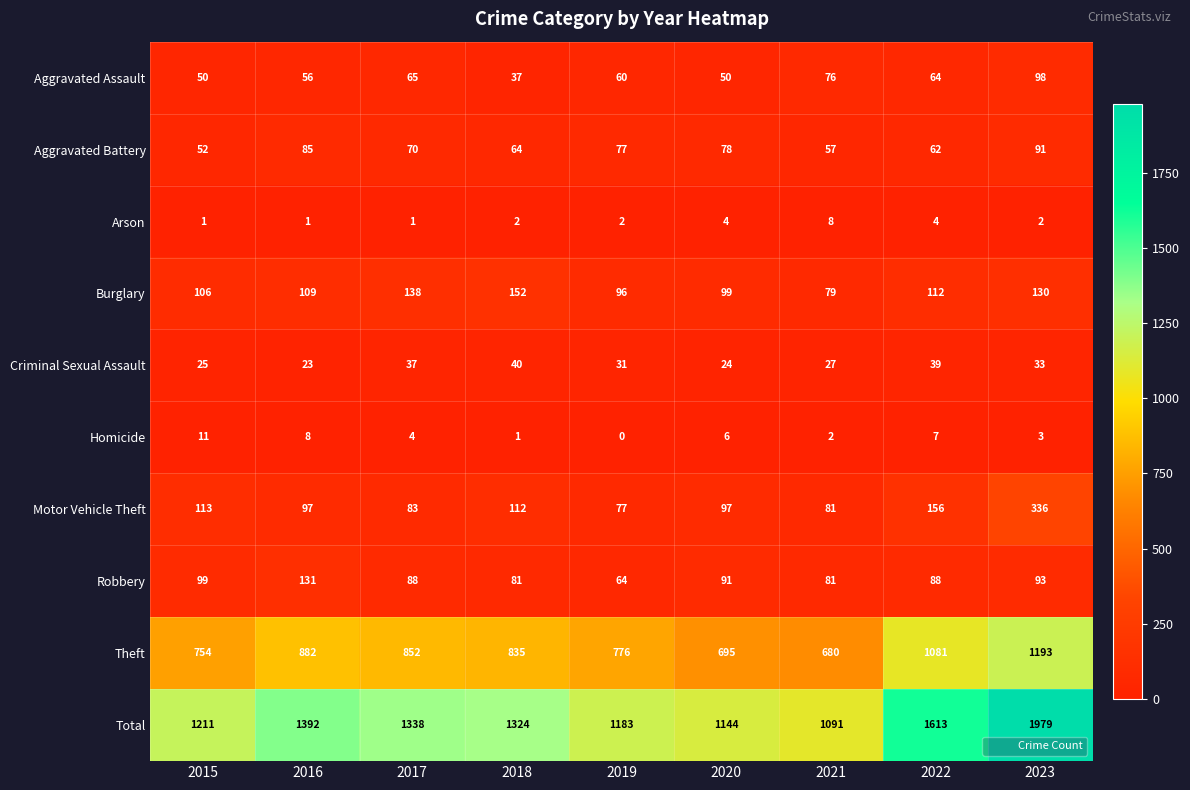

Which series changed the most between 2015 and 2018?

Total